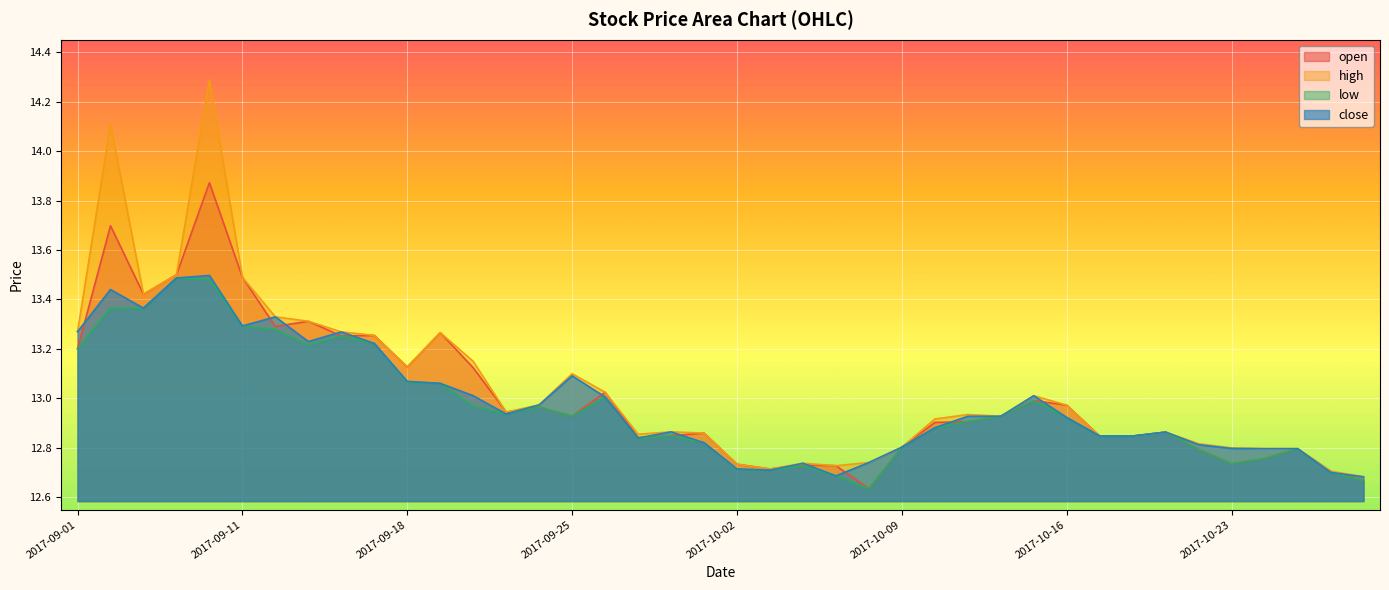

True or false: close and open intersect in this chart.

True